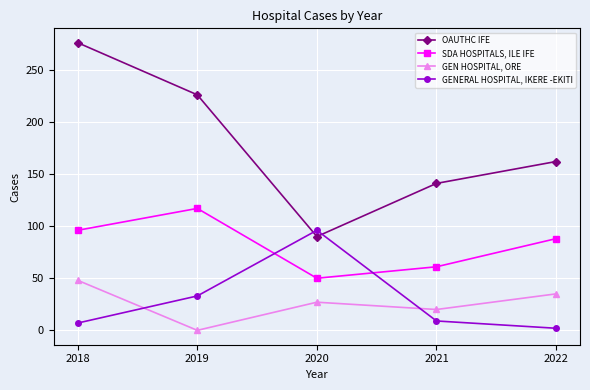

Where does the SDA HOSPITALS, ILE IFE series first go above 88?

2018